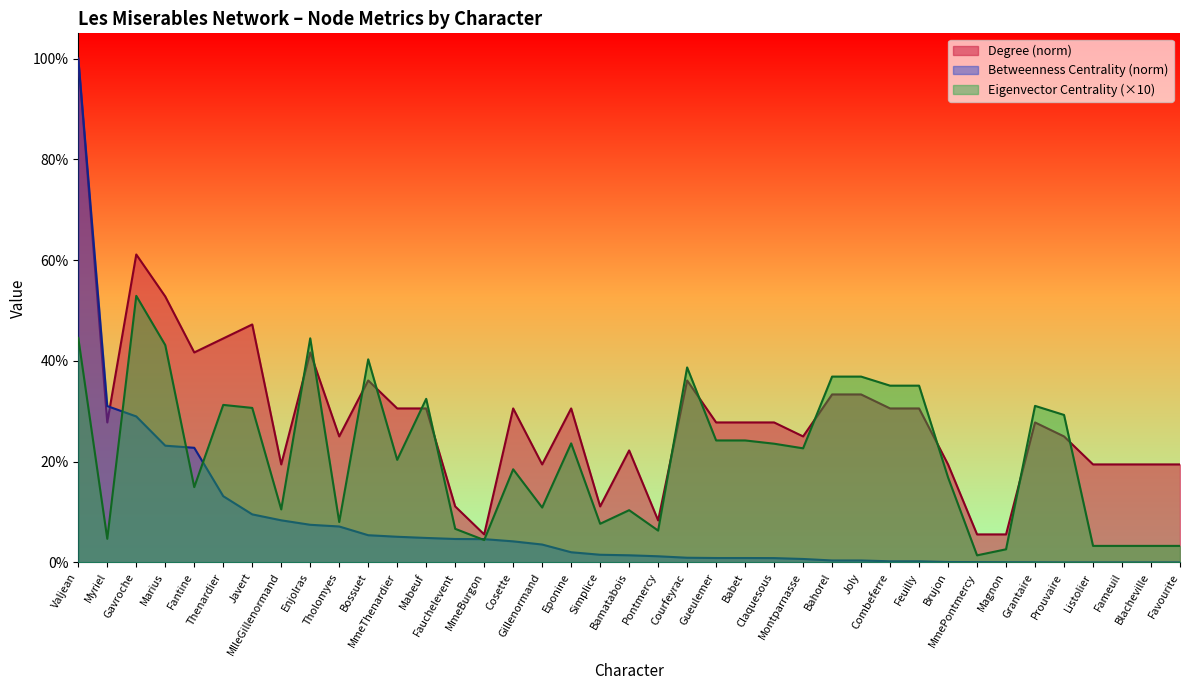

Rank the series by their maximum value, from lowest to highest.

Eigenvector Centrality, Degree, Betweenness Centrality